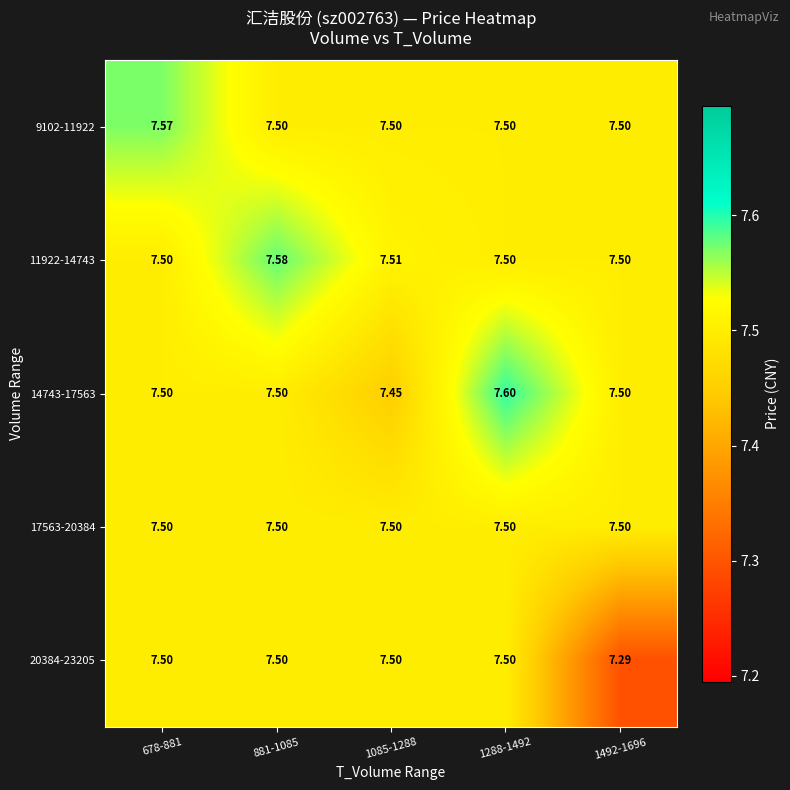

At how many categories does at least one series exceed 7?

5